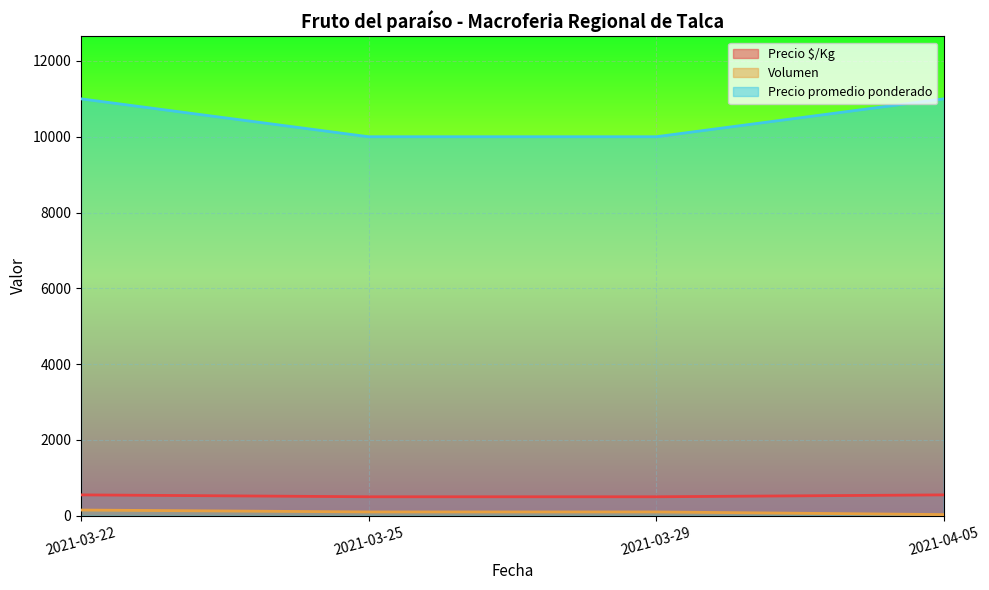

True or false: Volumen and Precio mínimo intersect in this chart.

False